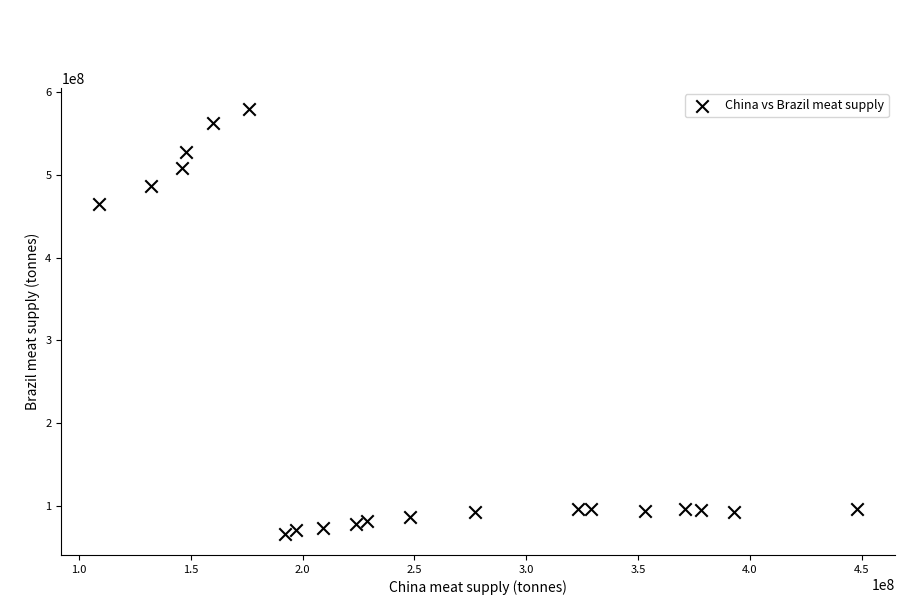

What Y value in the scatter plot is closest to 322750000?

465000000